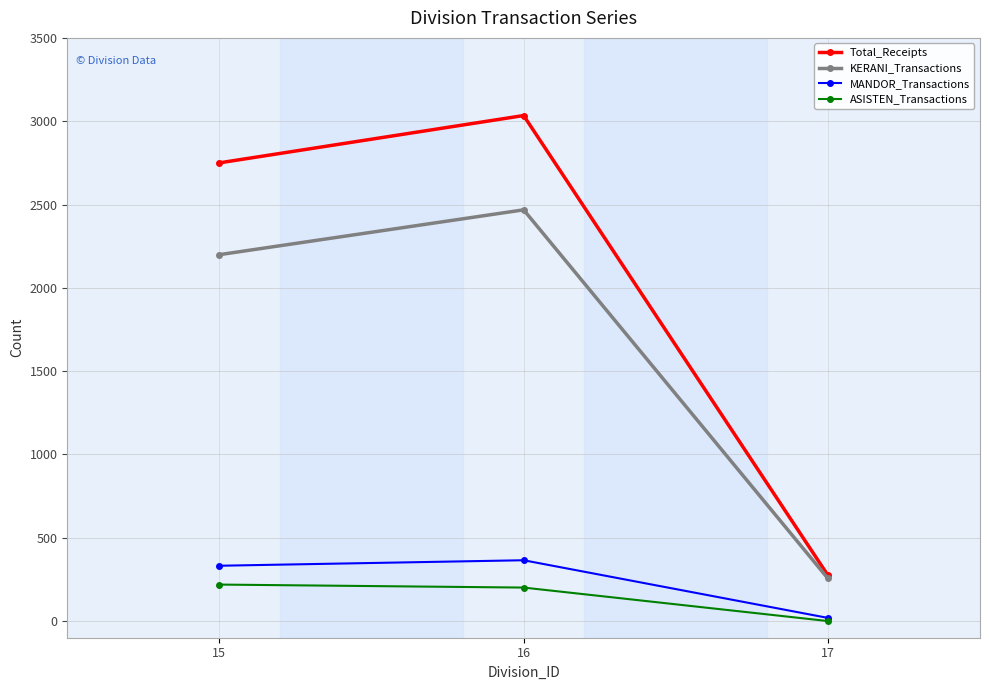

How many lines are shown in the chart?

4